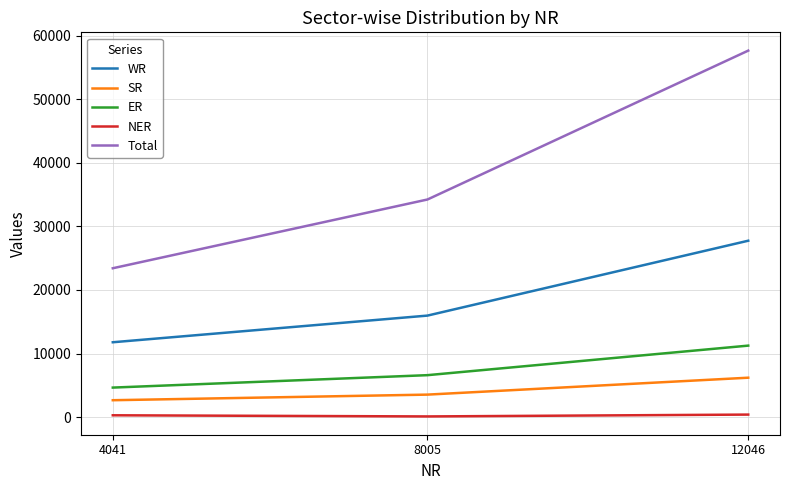

Is the value of SR at 8005 greater than the value of Total at 4041?

No